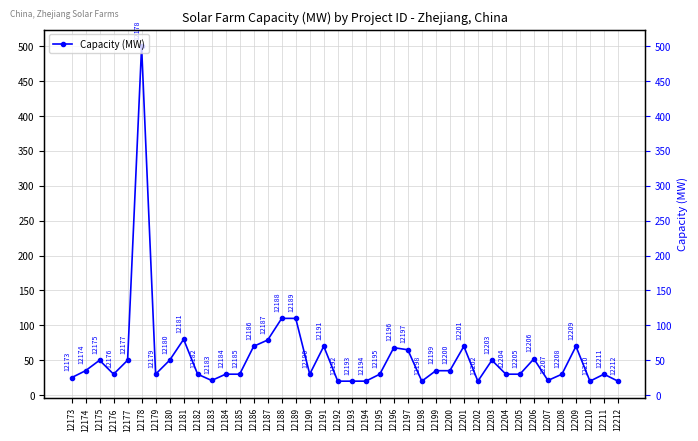

Which label corresponds to the largest value in the chart?

12178